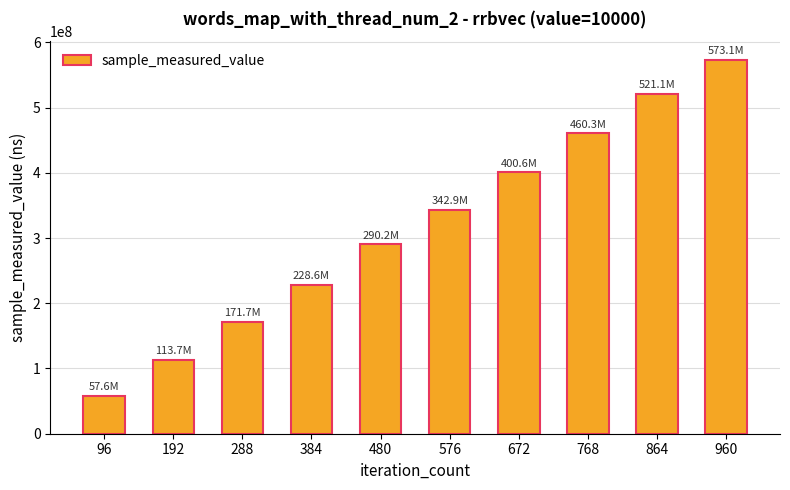

What is the change in value from 480 to 960?

+282972089